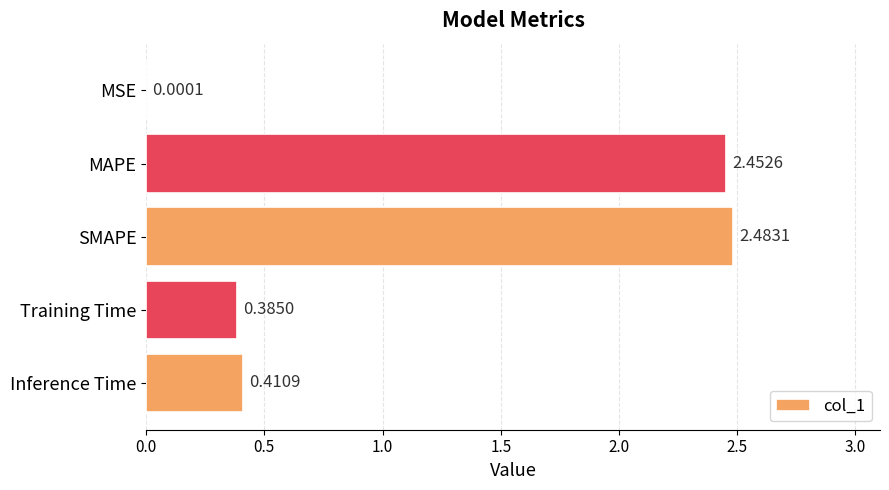

What is the change in value from MAPE to MSE?

-2.5